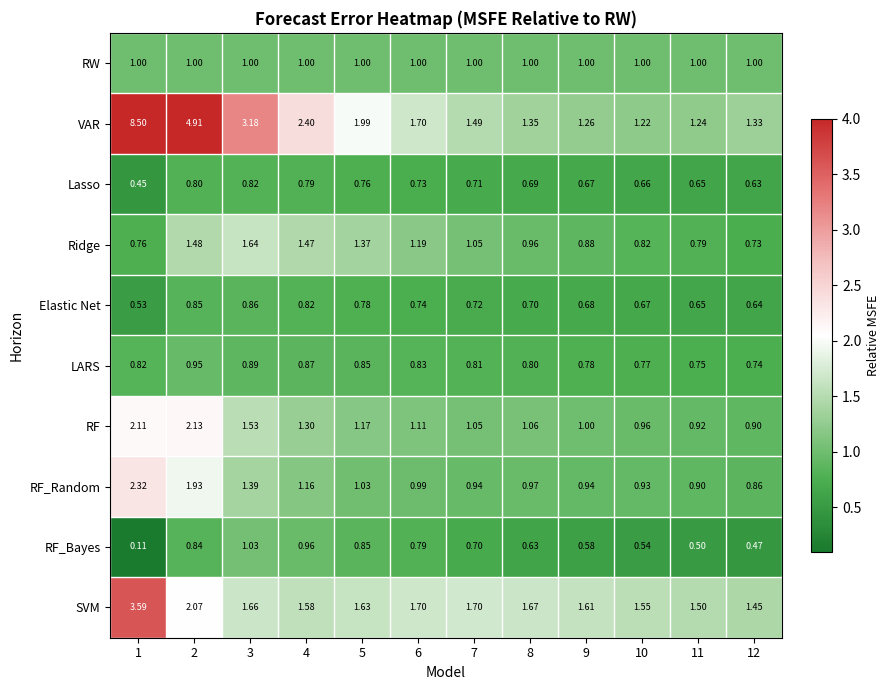

Rank the series by their maximum value, from lowest to highest.

Lasso, Elastic Net, LARS, RW, RF_Bayes, Ridge, RF, RF_Random, SVM, VAR